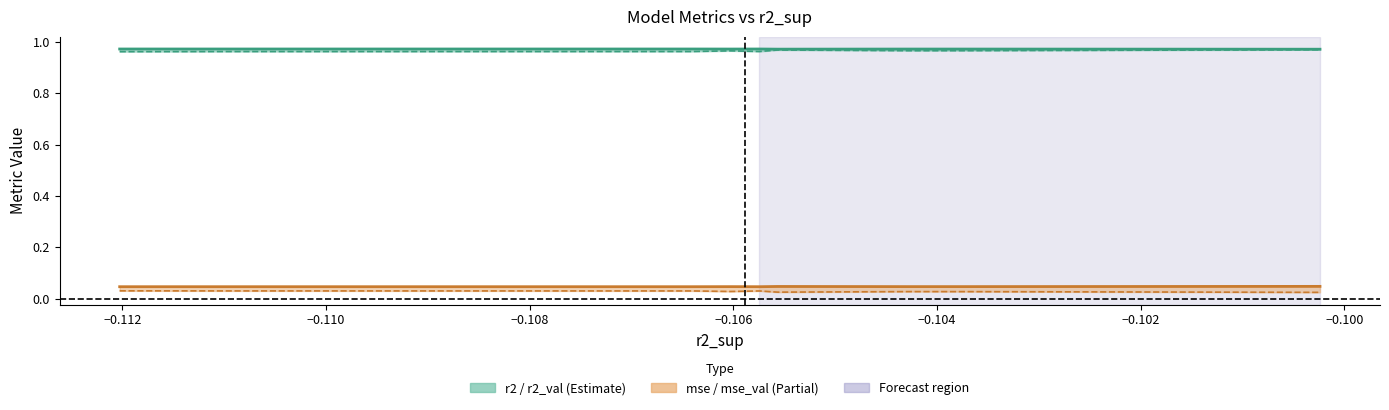

True or false: r2 and r2_val intersect in this chart.

False